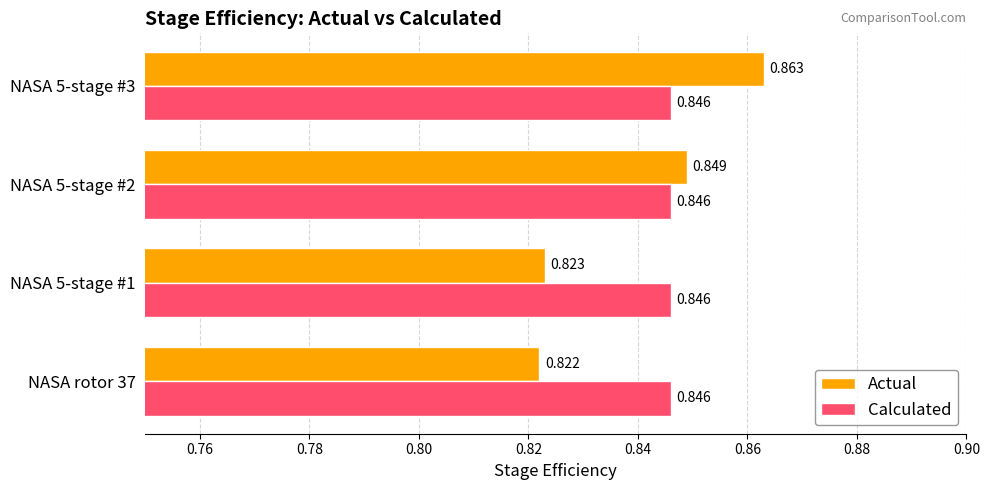

Which series has the largest total across all categories?

Calculated